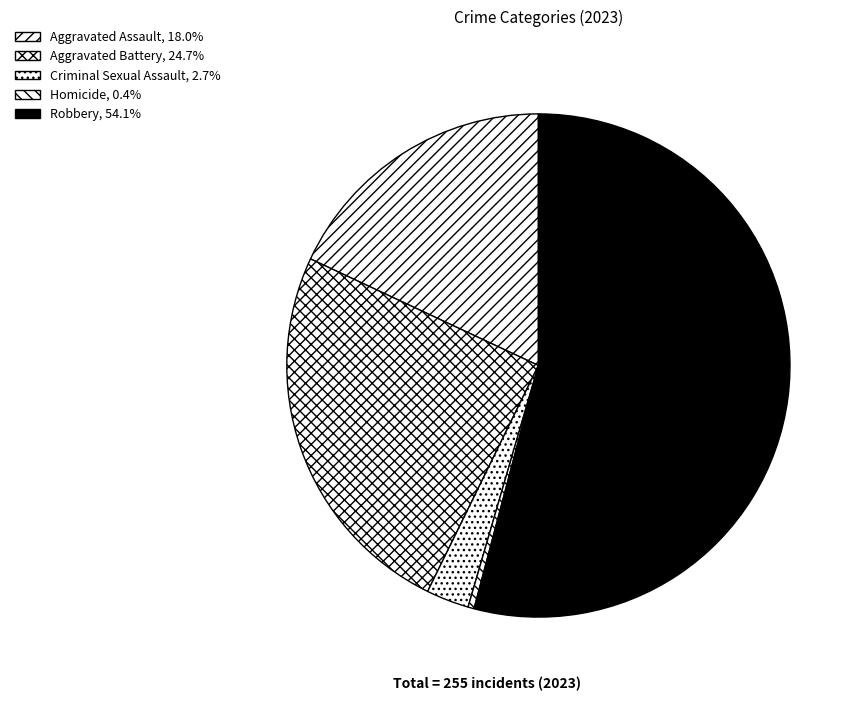

What percentage do Criminal Sexual Assault and Aggravated Battery together represent?

27.5%